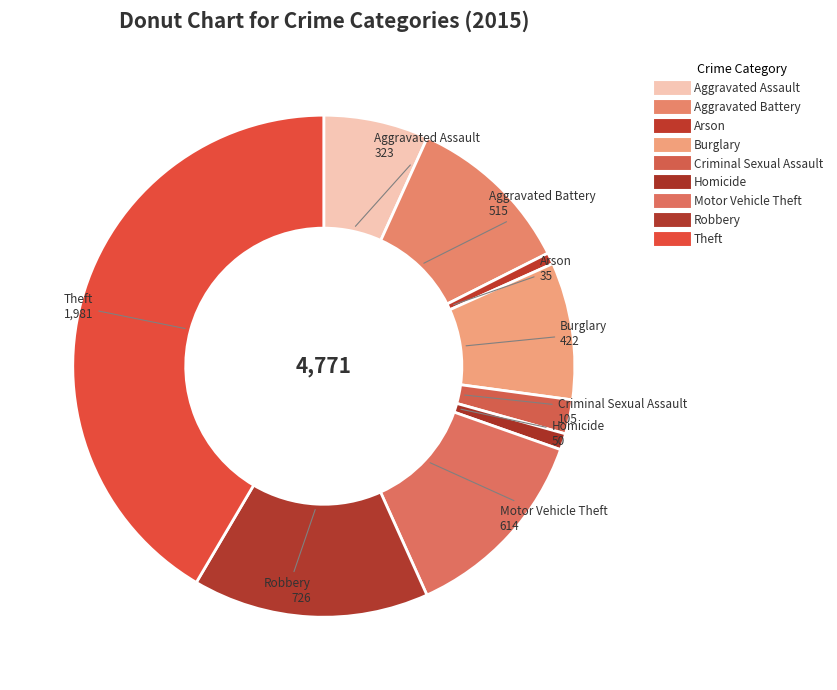

Is there any slice that represents more than half of the pie?

No